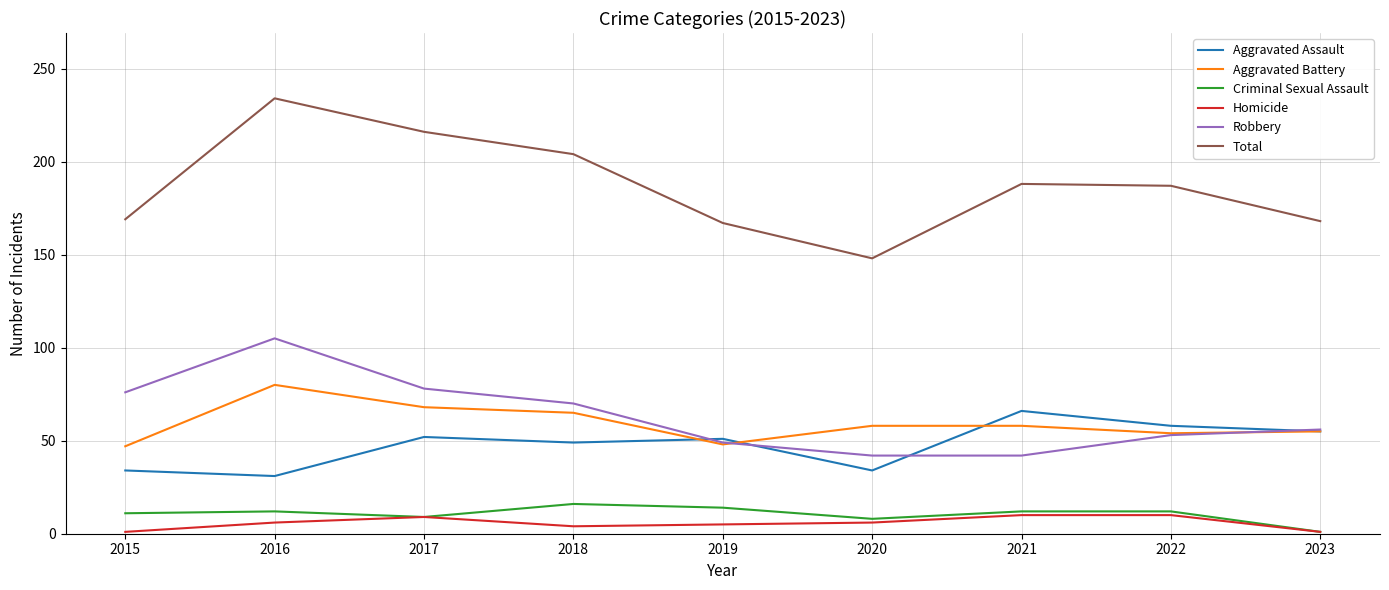

What are all the series names shown in the legend?

Aggravated Assault, Aggravated Battery, Criminal Sexual Assault, Homicide, Robbery, Total